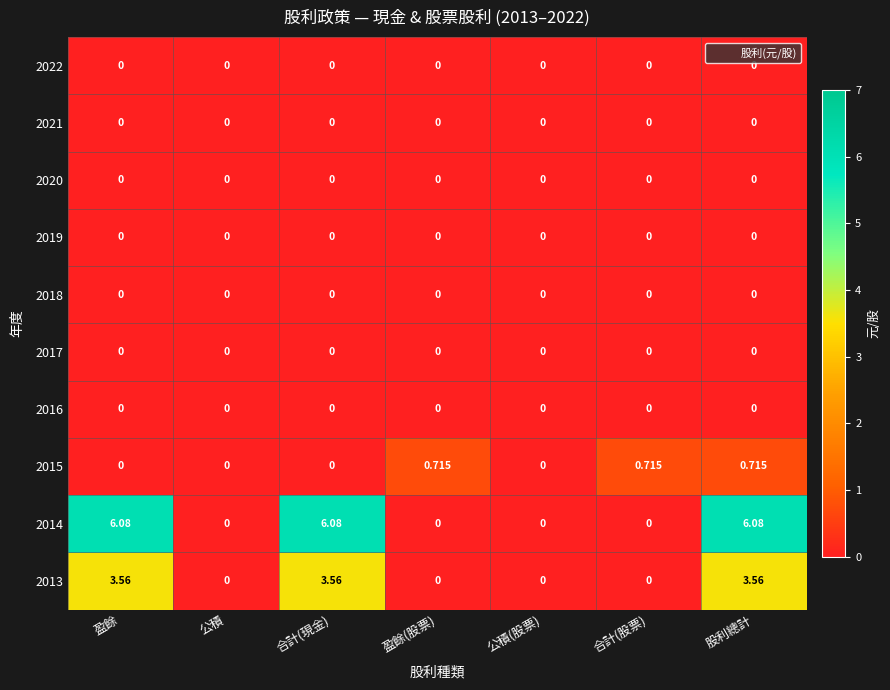

How many data points does each series have?

7